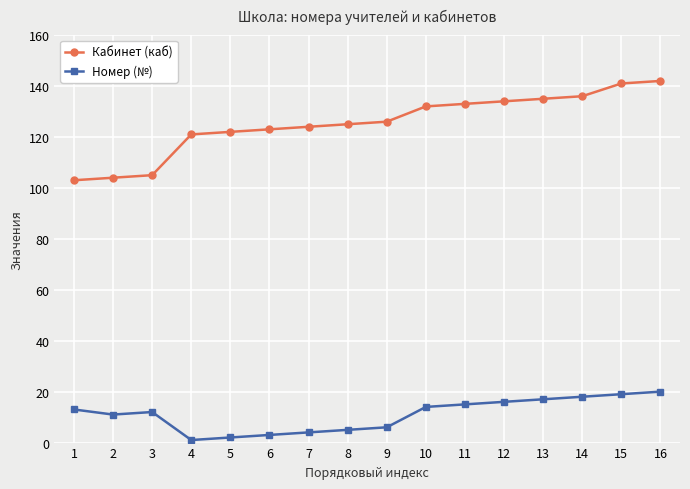

Is the value of Кабинет (каб) at 12 greater than the value of Номер (№) at 9?

Yes